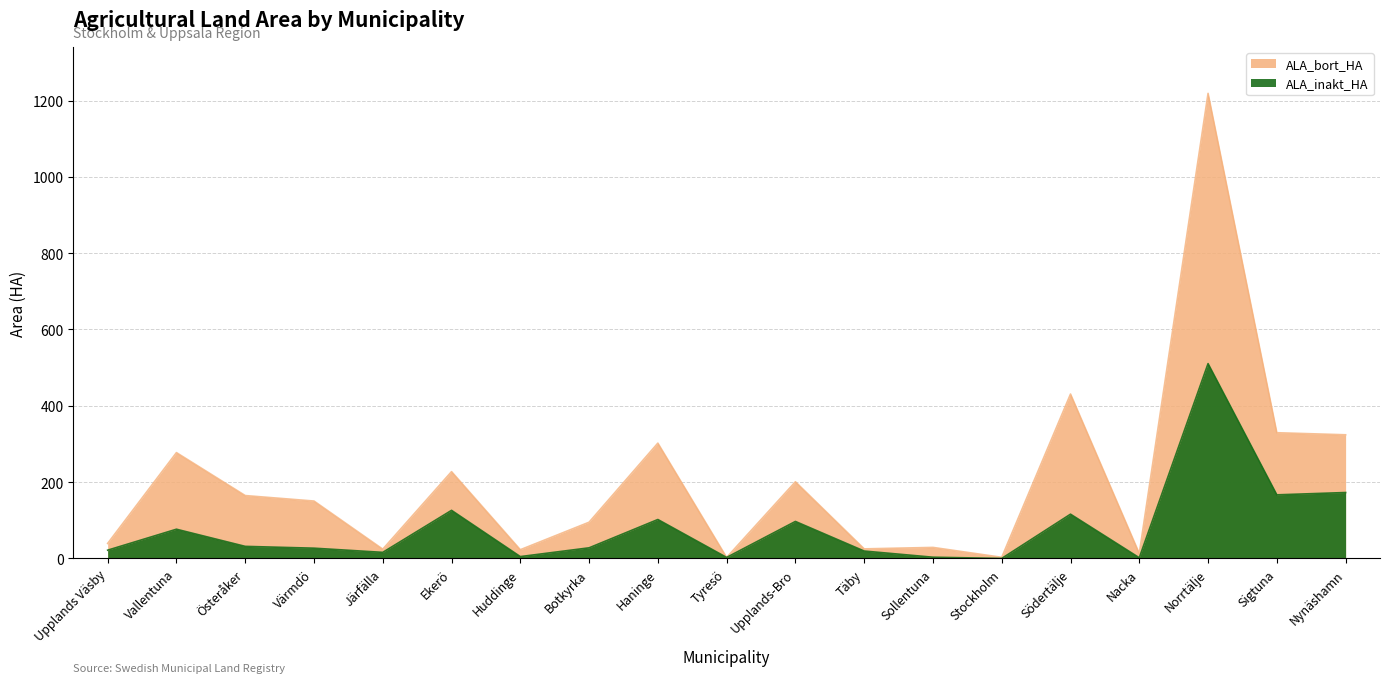

The ALA_inakt_HA series shows 16.0 at Järfälla. True or false?

True